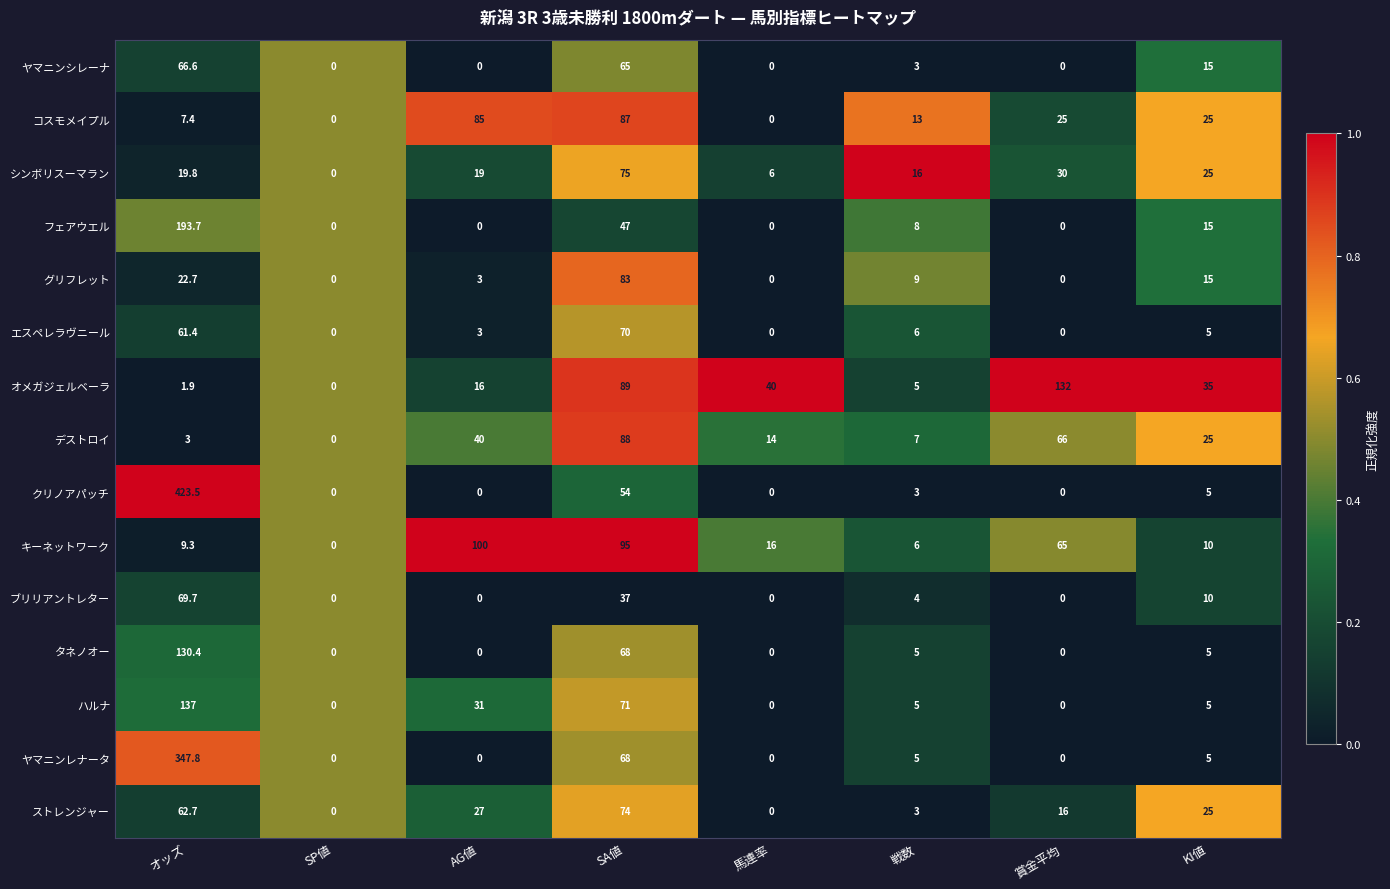

Is the value of キーネットワーク at KI値 greater than the value of グリフレット at 戦数?

Yes